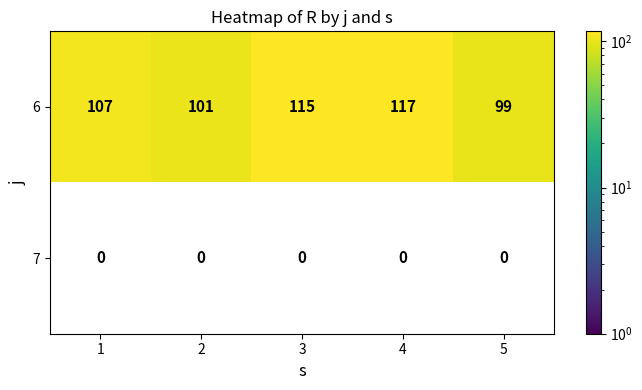

What is the difference between the 6 values at 5 and 1?

8